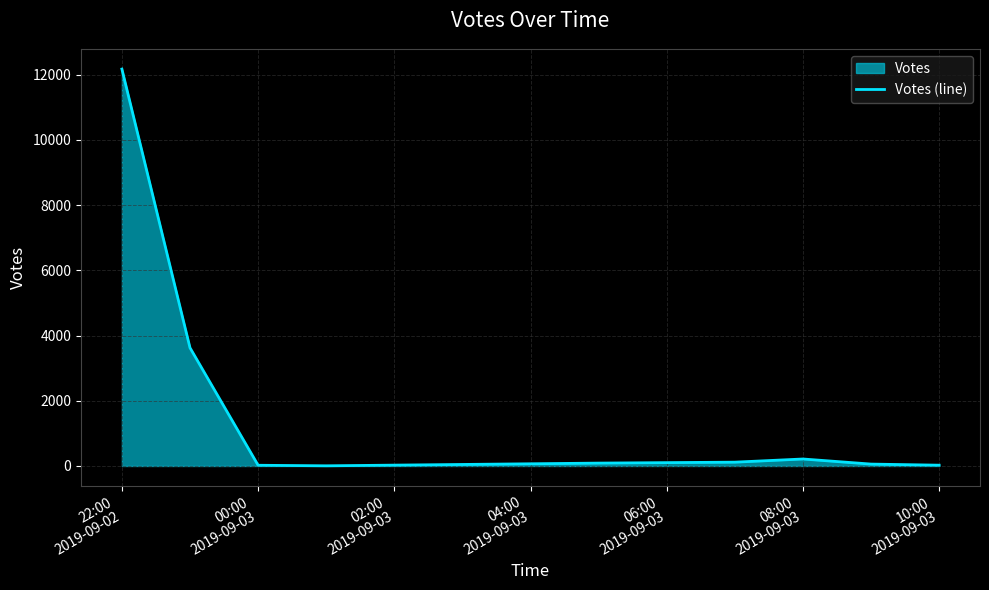

What is the difference between the maximum and minimum values?

12169